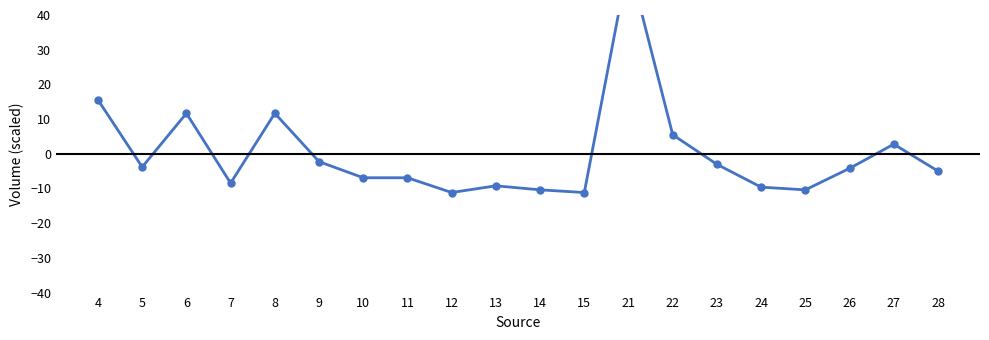

Does the chart display data point markers on the line(s)?

Yes